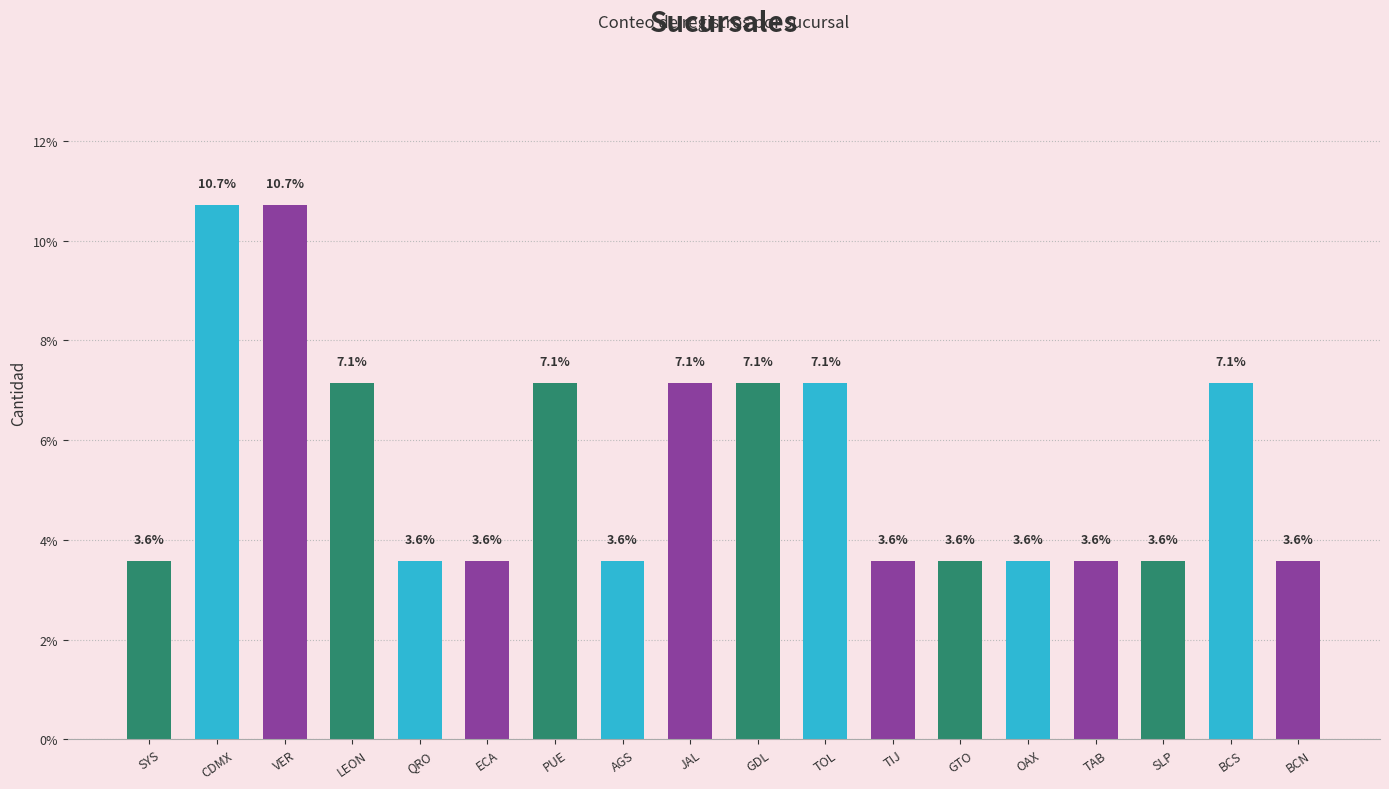

What is the difference between the maximum and second lowest values?

7.1